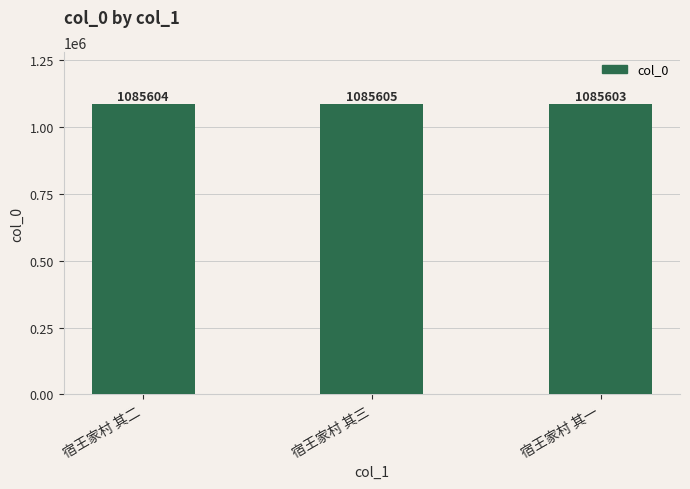

True or false: the data shows 1085604 at 宿王家村 其二.

True